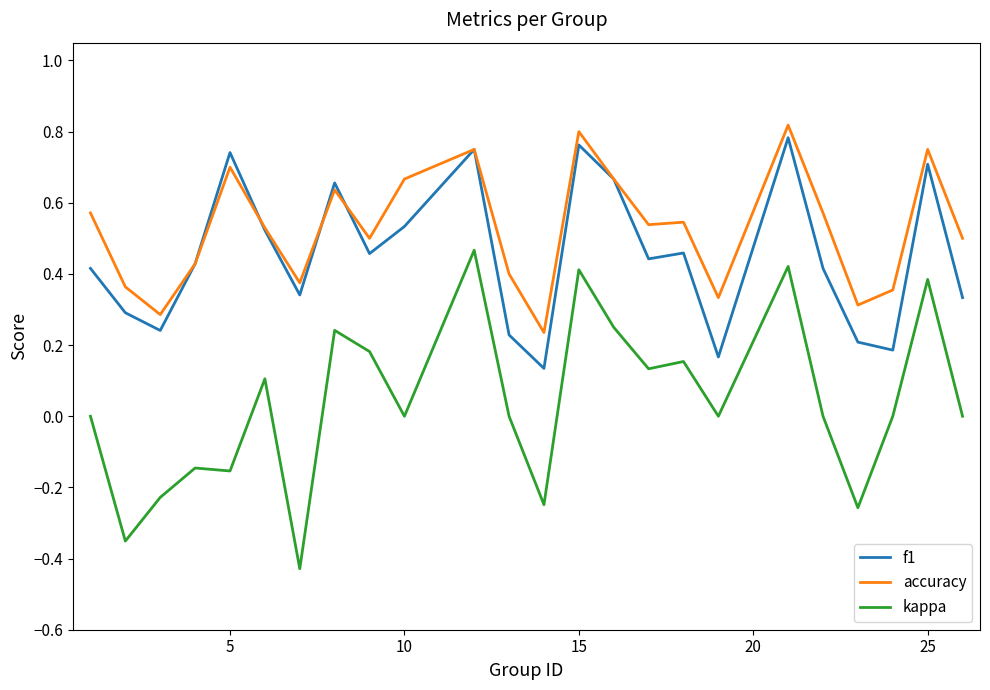

Which series has the widest spread of values?

kappa